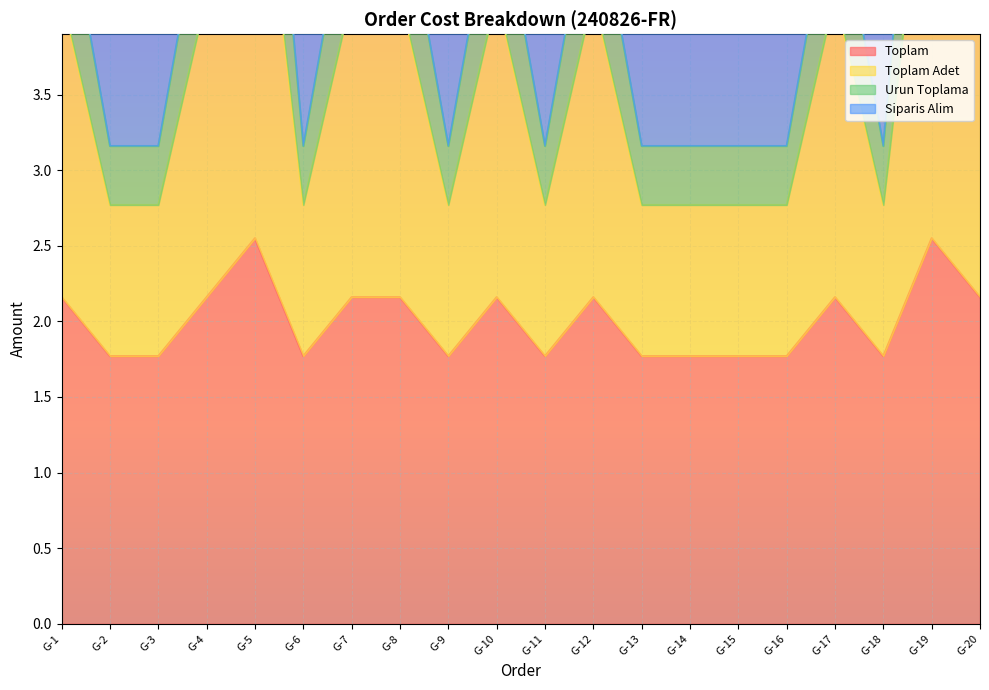

The Toplam series shows 3.8 at G-4. True or false?

False